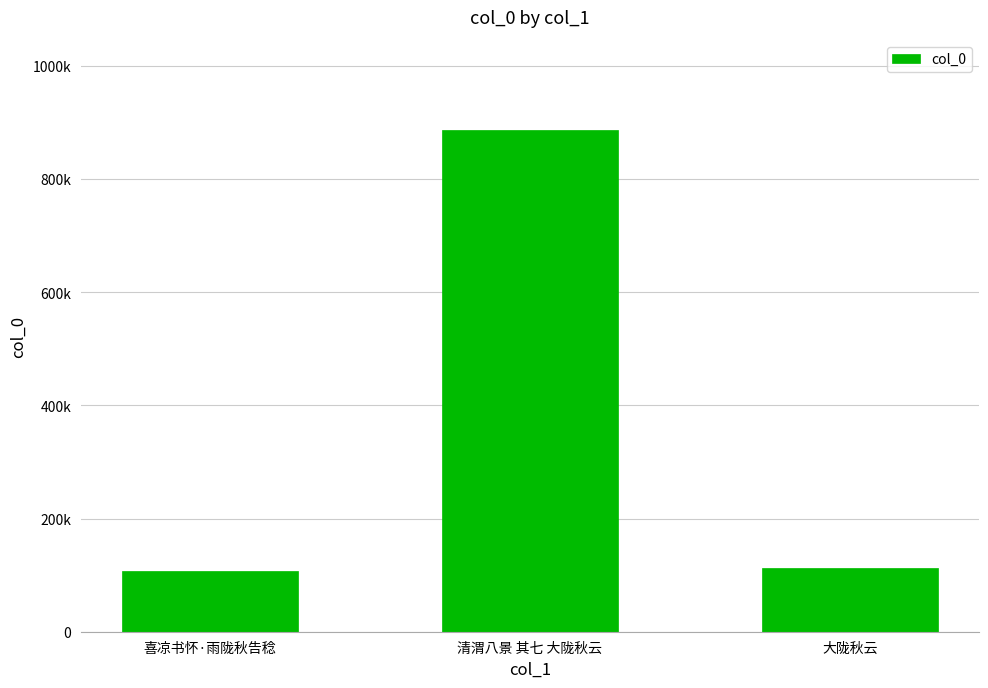

At which label does the data first exceed 111836?

清渭八景 其七 大陇秋云